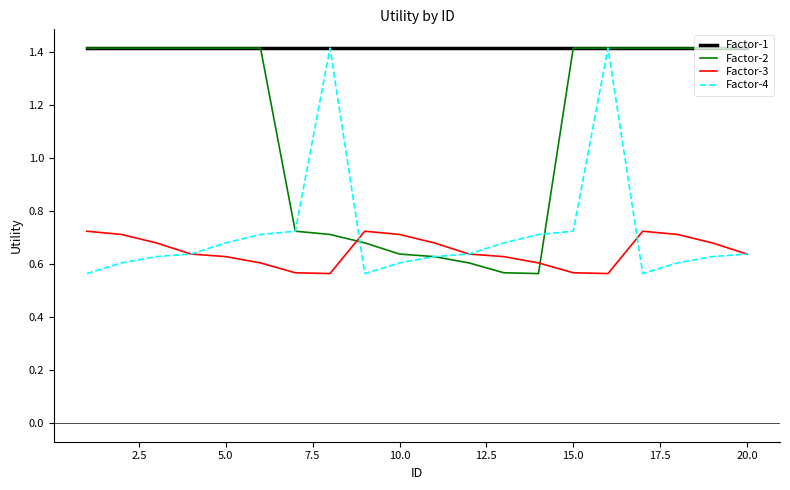

True or false: Factor-3 and Factor-1 cross at least once.

False